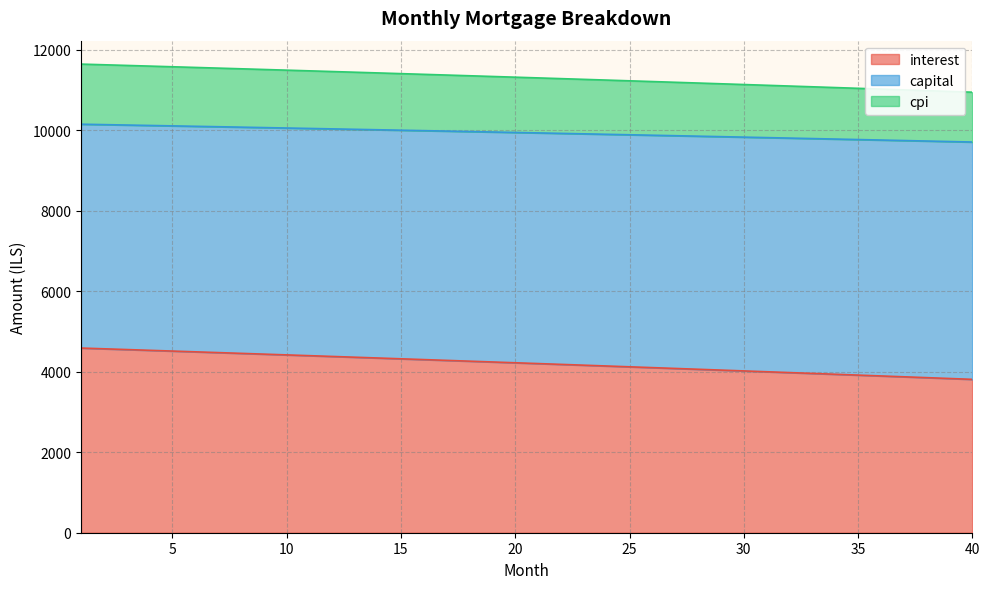

At which label is interest closest to 4201?

21